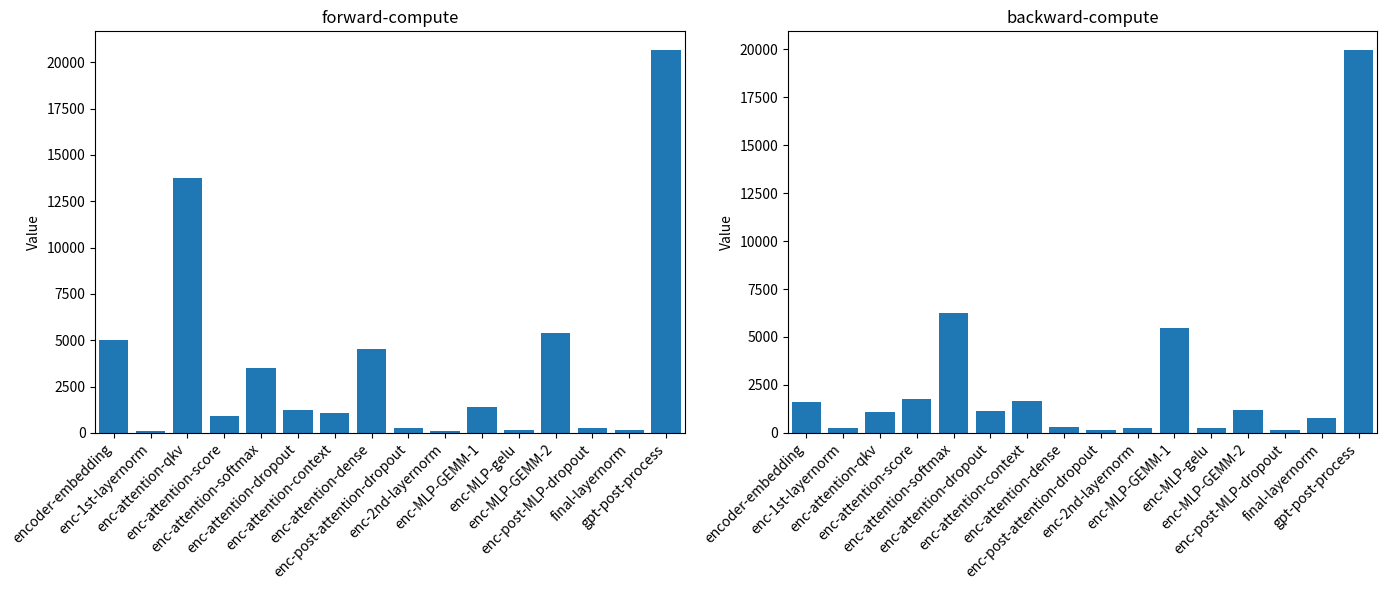

At which category is the sum across all series the highest?

gpt-post-process